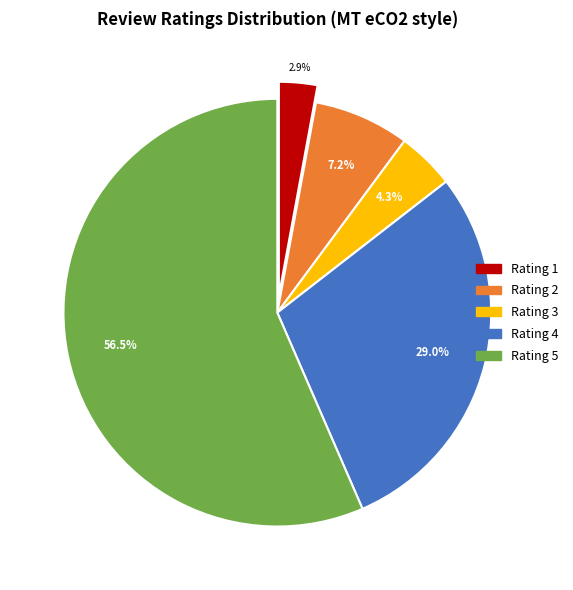

To the nearest percent, what is the average slice percentage?

20%